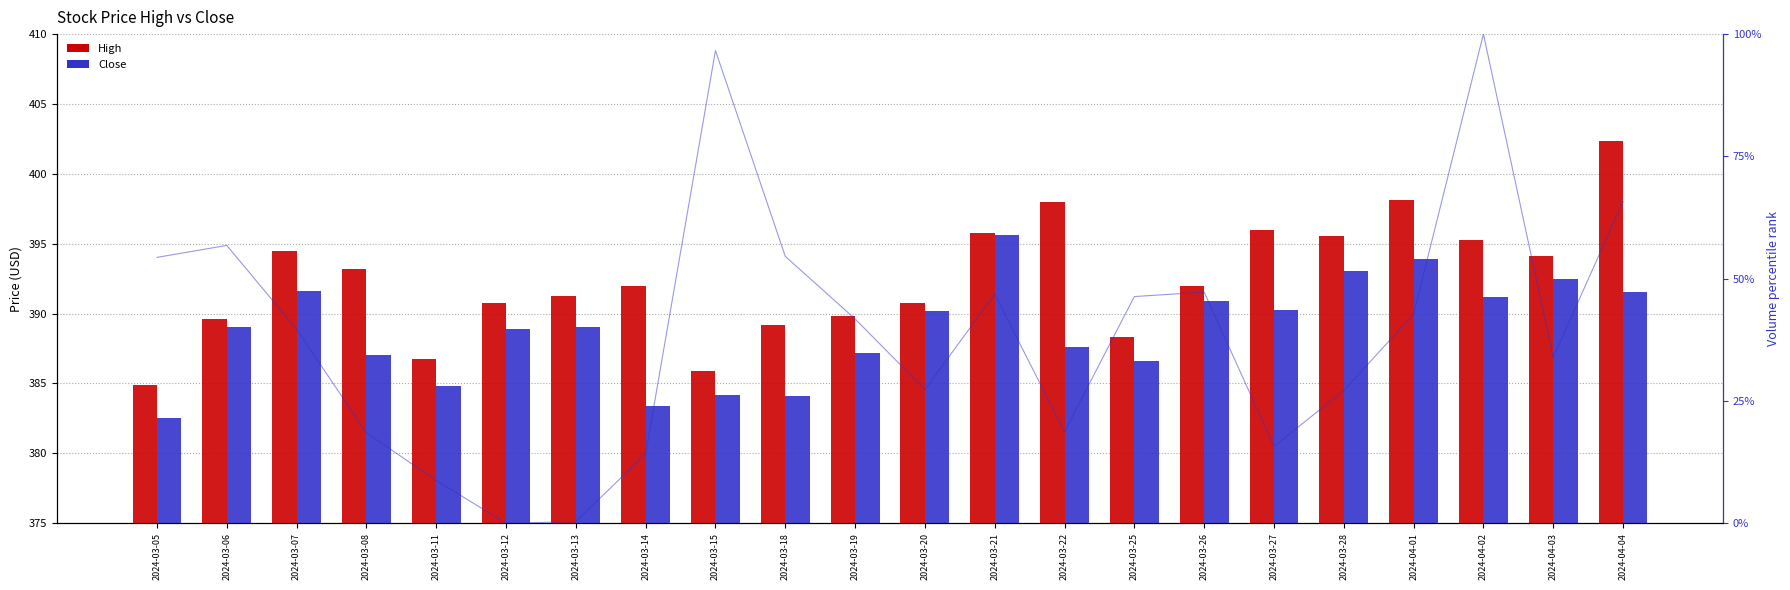

What is the average value of the High series?

392.5